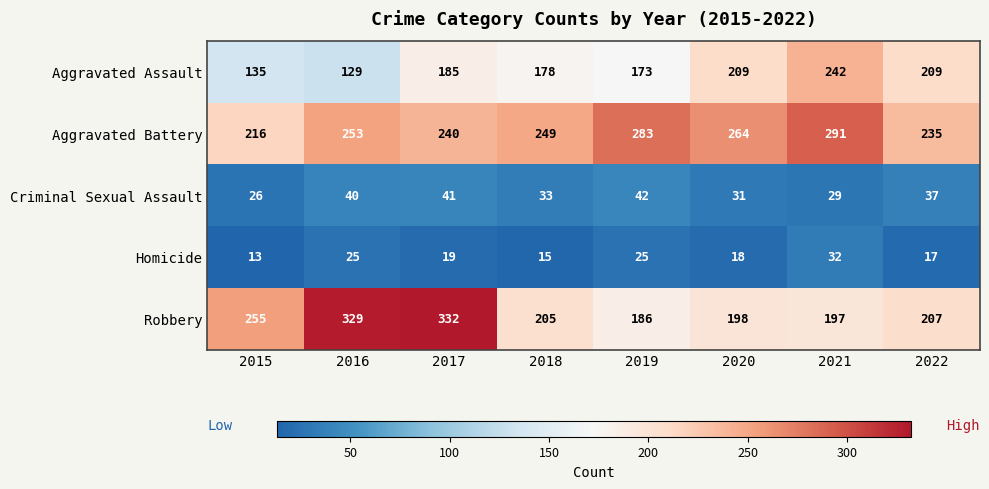

Between 2017 and 2018, which series saw the biggest shift?

Robbery